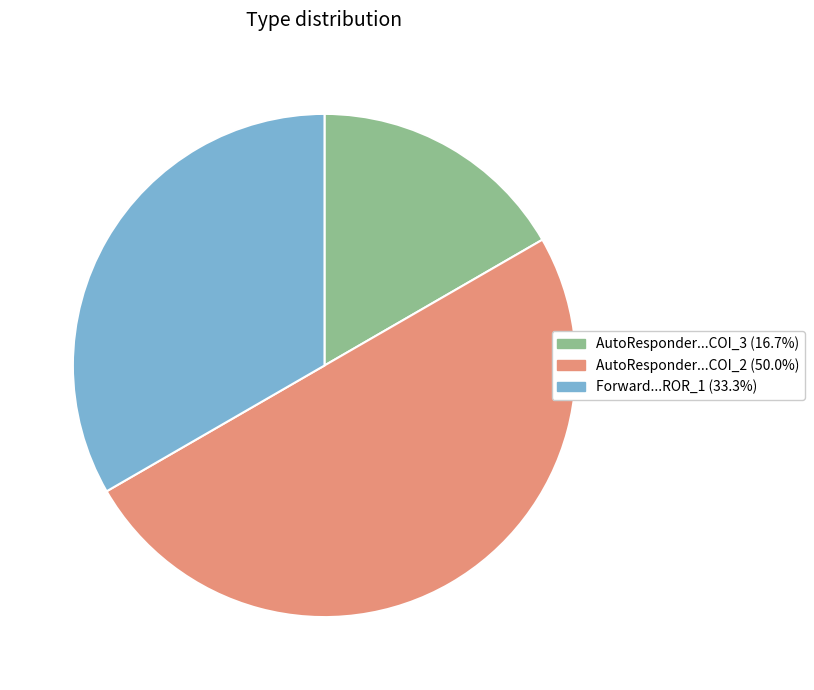

Count the number of slices in the pie.

3